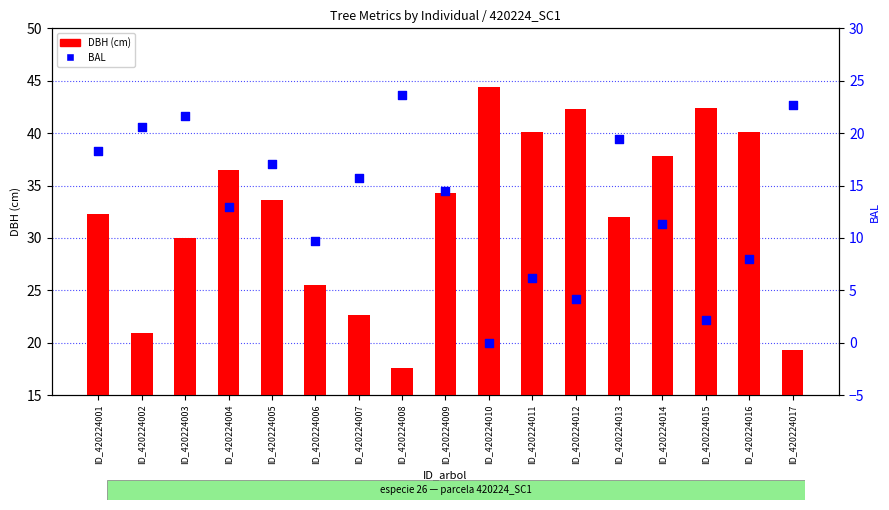

What are all the series names shown in the legend?

DBH (cm), BAL